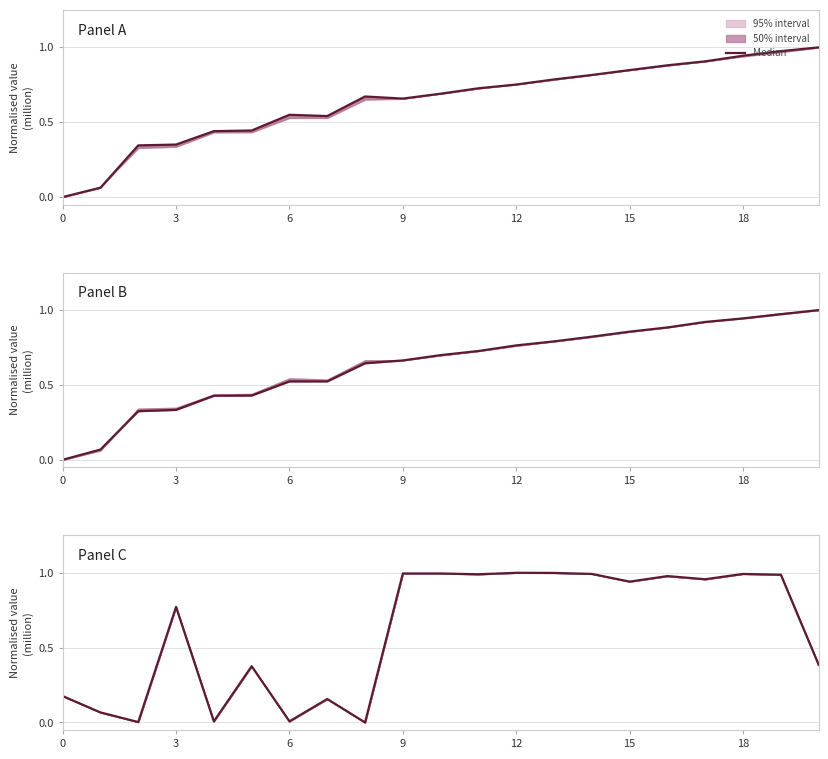

Which label corresponds to the largest value in the chart?

12